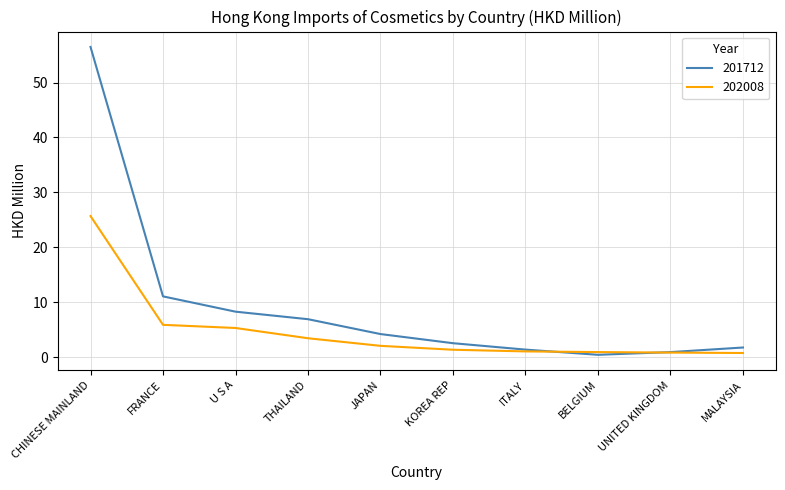

How many lines are shown in the chart?

2